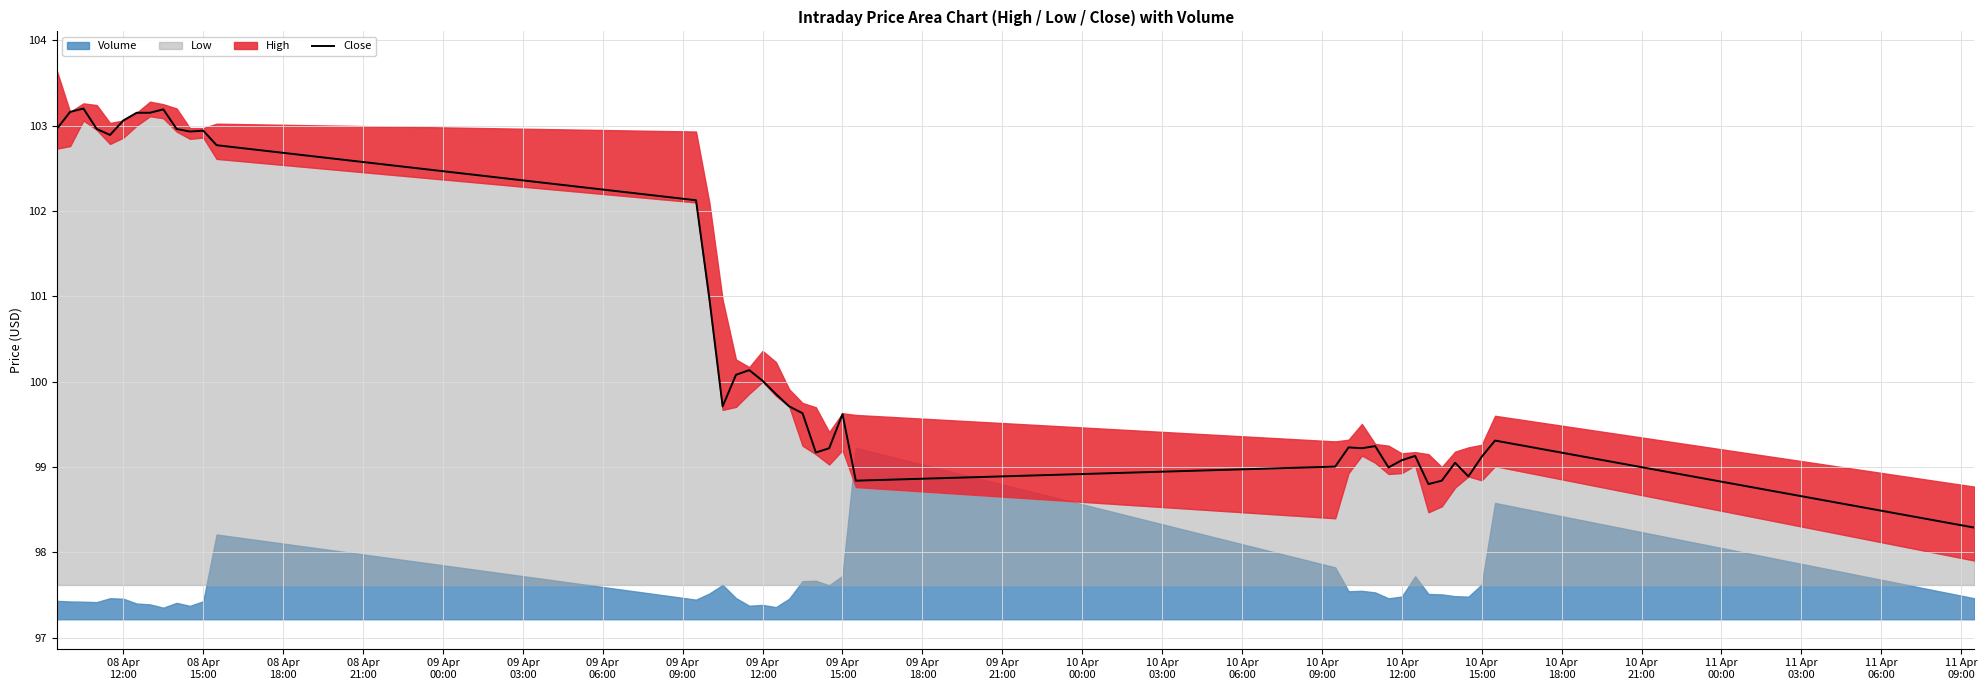

What is the maximum value for Close?

103.2